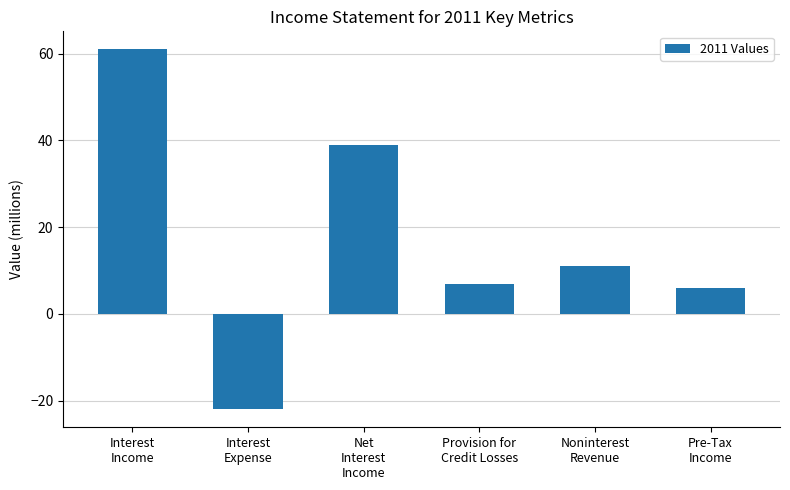

What is the sum of all values?

102